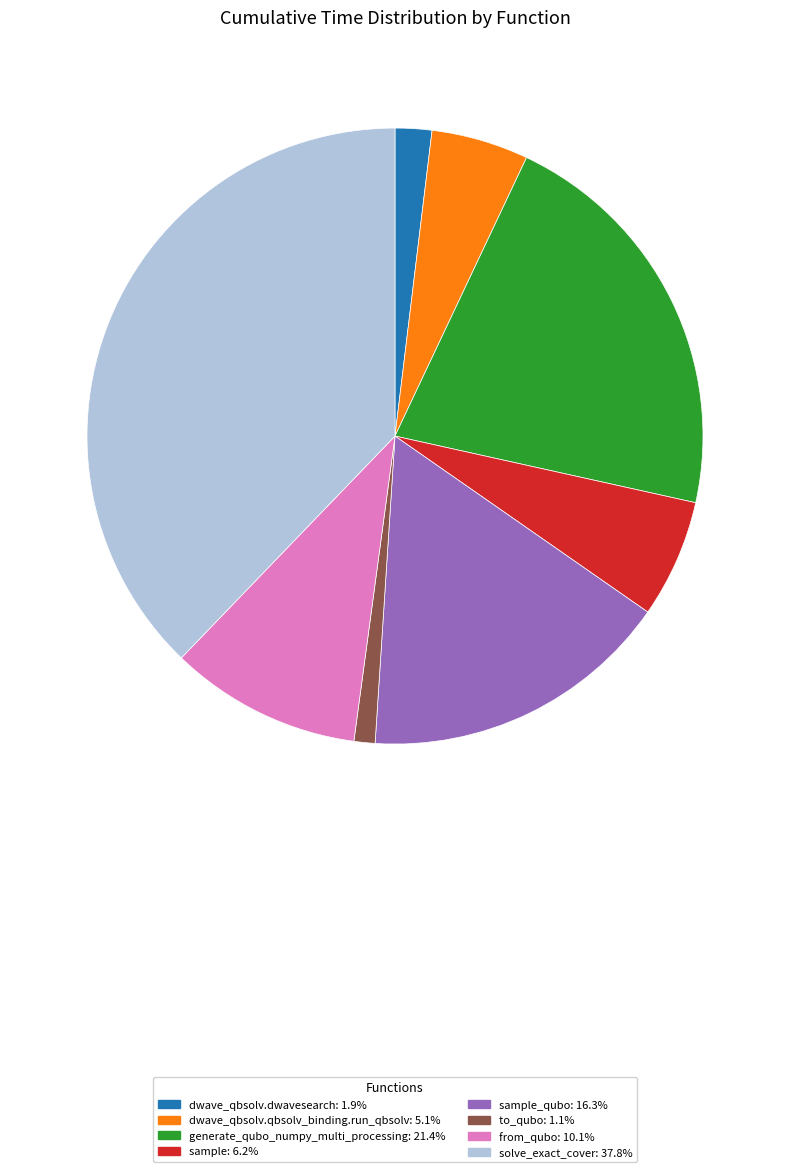

Is there a majority slice in this chart?

No